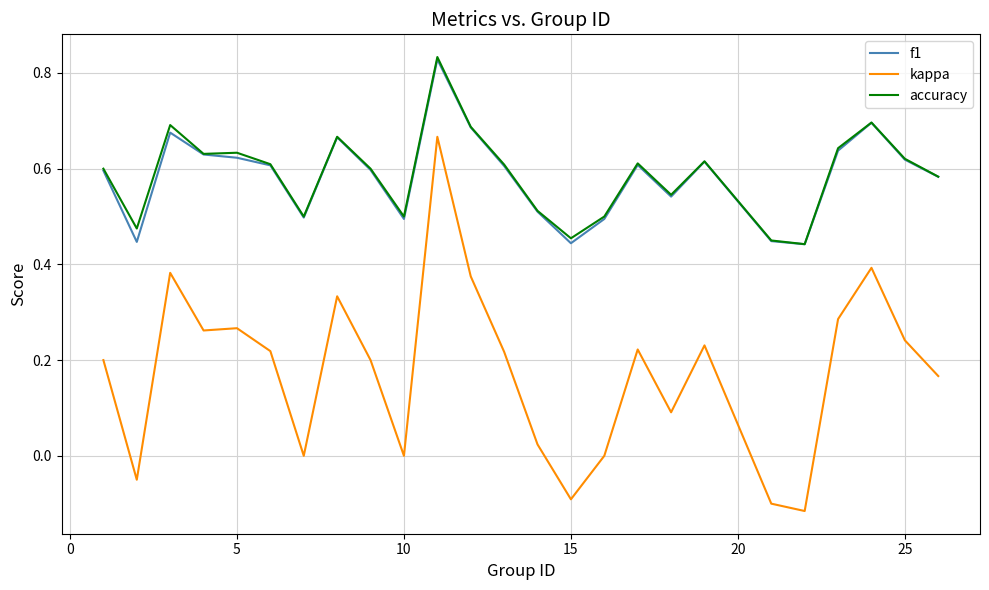

True or false: accuracy and kappa cross at least once.

False